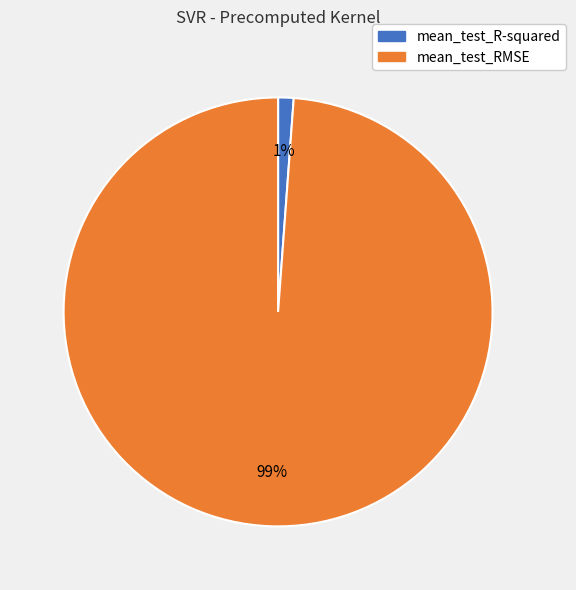

How many segments does this pie chart have?

2